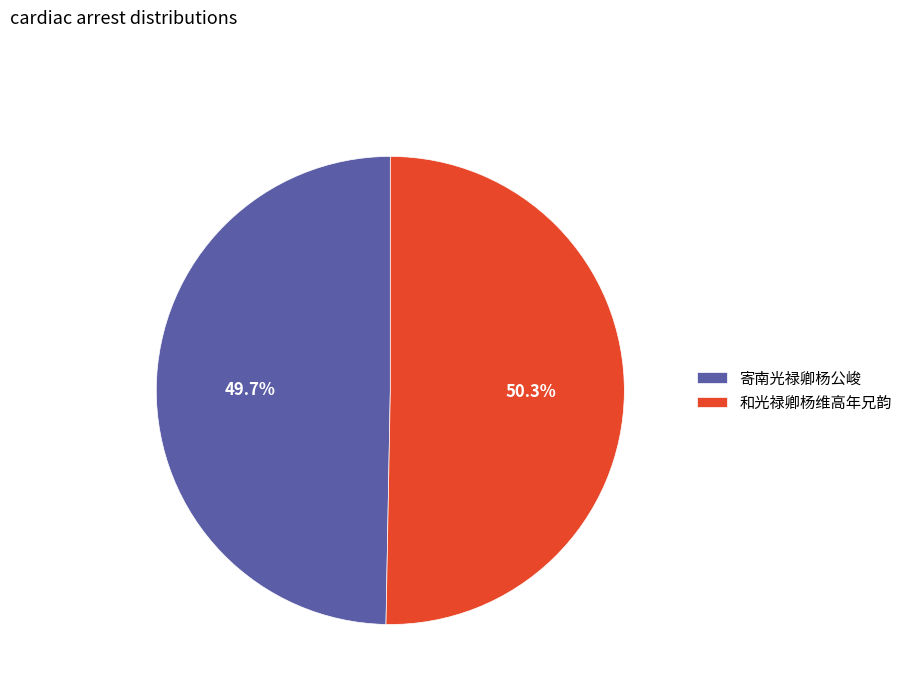

Is 和光禄卿杨维高年兄韵 the majority of the pie?

Yes